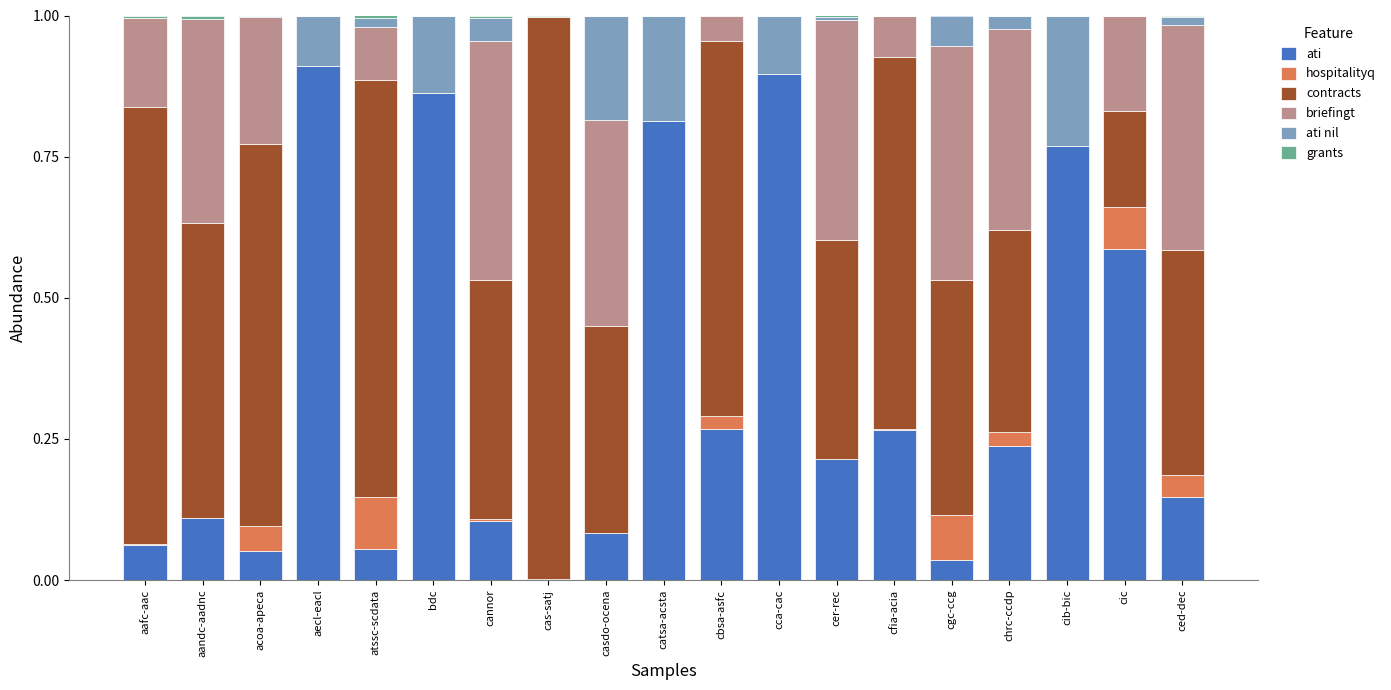

What is the total value across all series at cbsa-asfc?

1.0